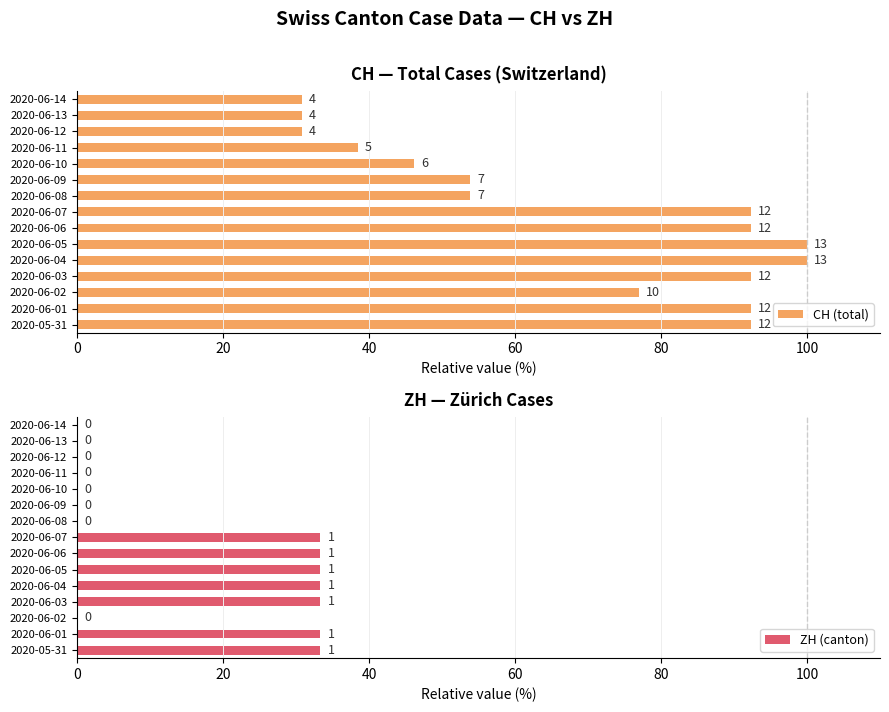

True or false: ZH (canton) has a value of 33.3 at 2020-06-04.

True